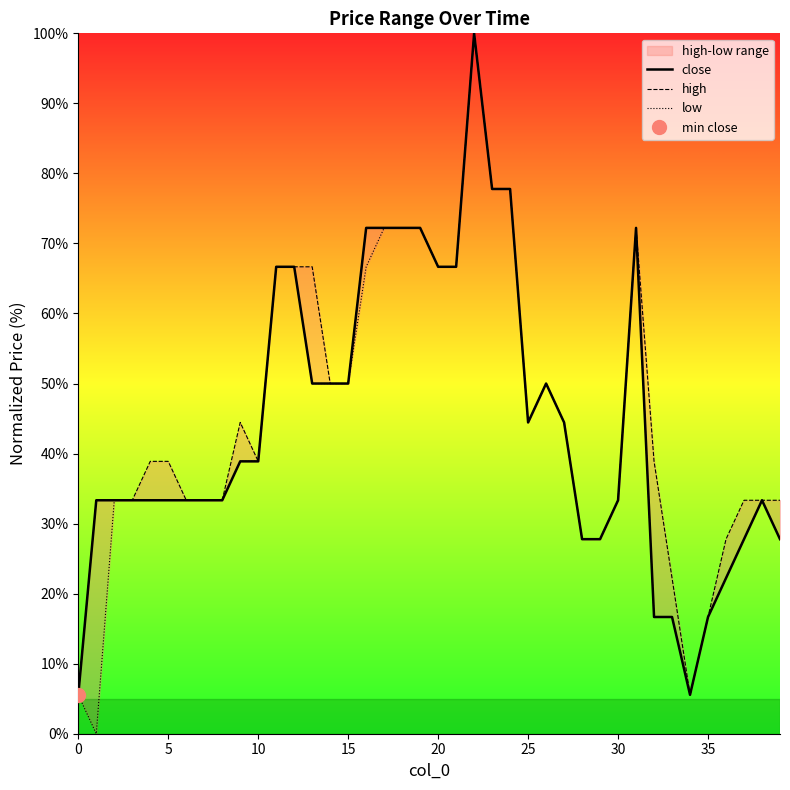

Is this an area chart (filled region under the line)?

No